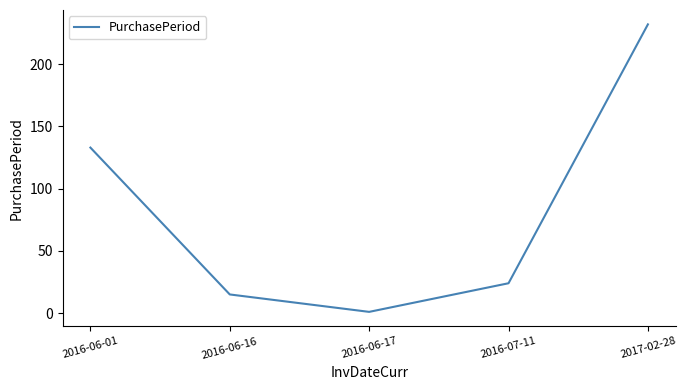

What is the smallest value displayed?

1